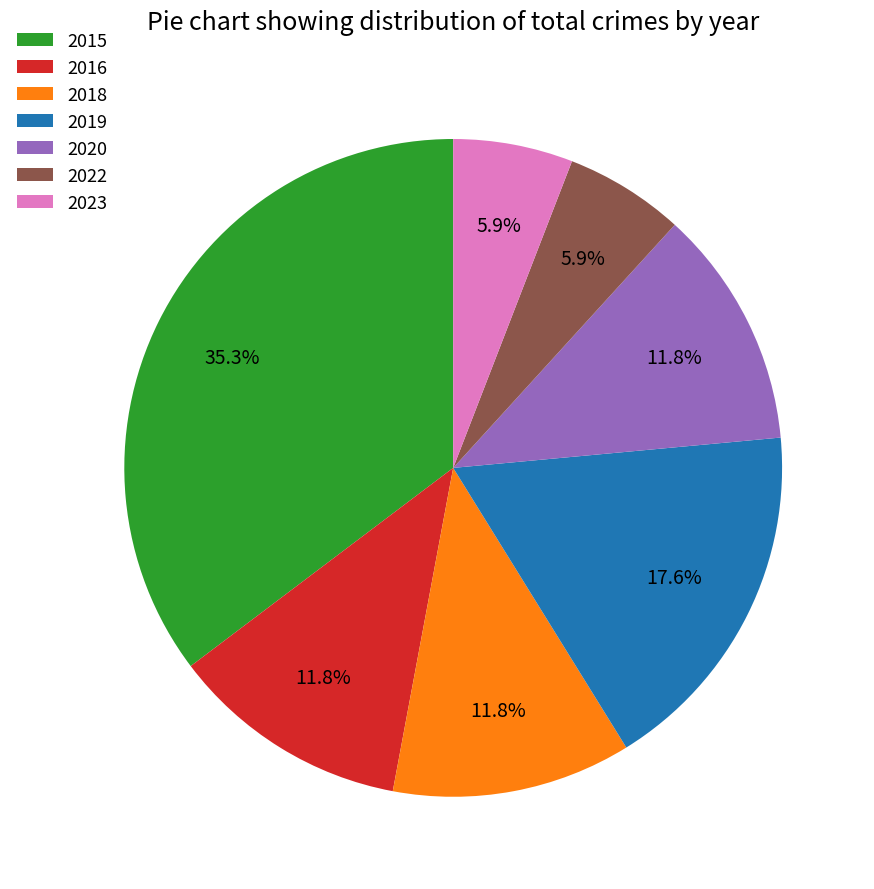

To the nearest percent, what is the difference between the largest and smallest slice percentages?

29%